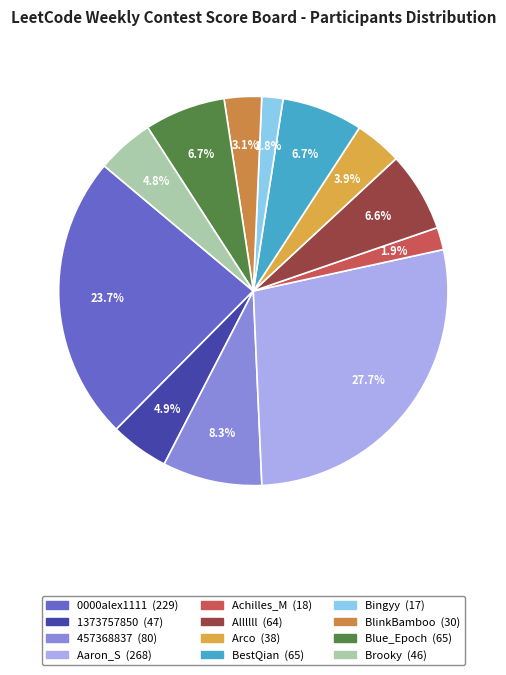

Count the number of slices in the pie.

12